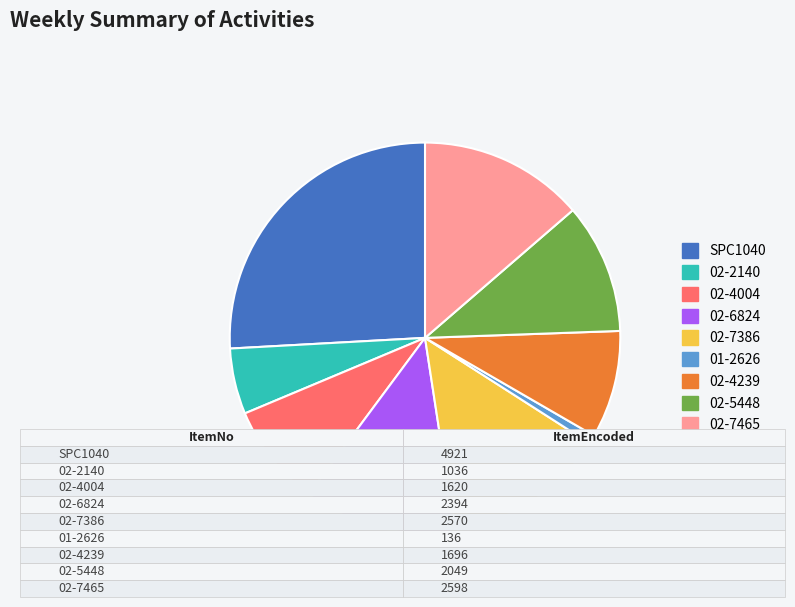

Approximately how many times larger is the value at 02-4239 compared to 02-7386?

0.7